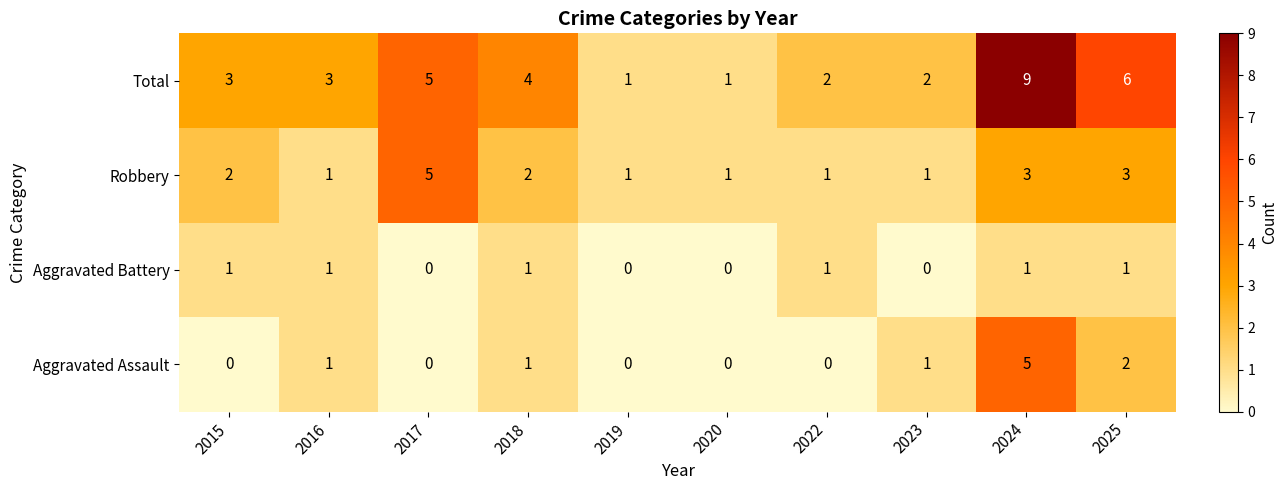

Where is Total nearest to the value 5?

2017